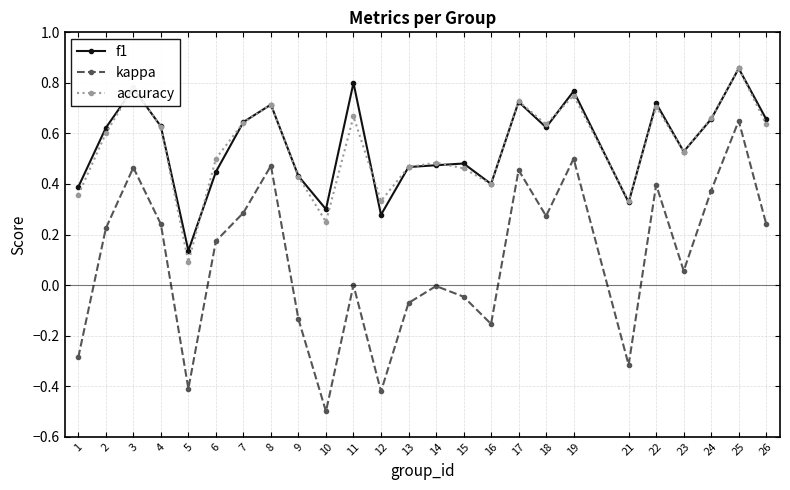

The accuracy series shows 1.1 at 26. True or false?

False